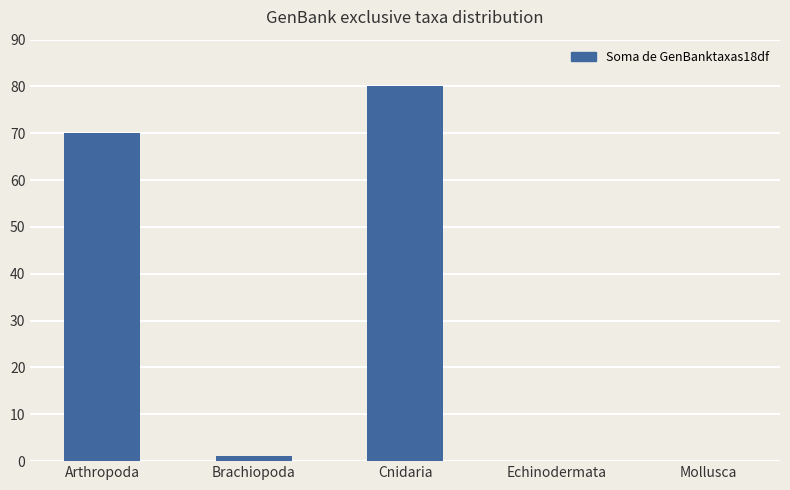

What is the maximum value shown in the chart?

80